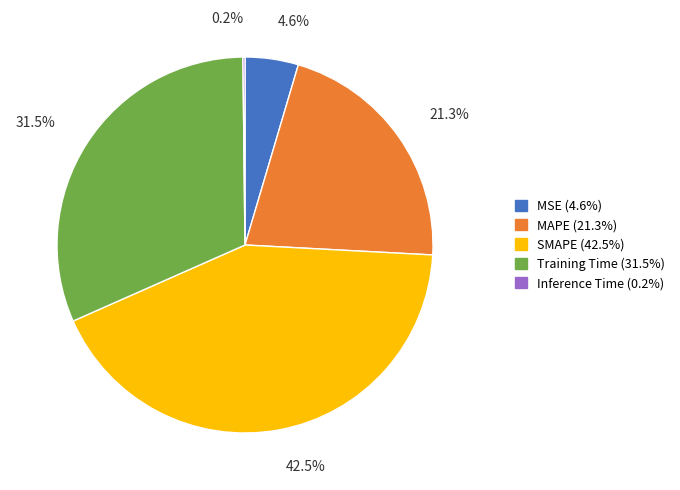

Which category has the biggest portion of the pie?

SMAPE